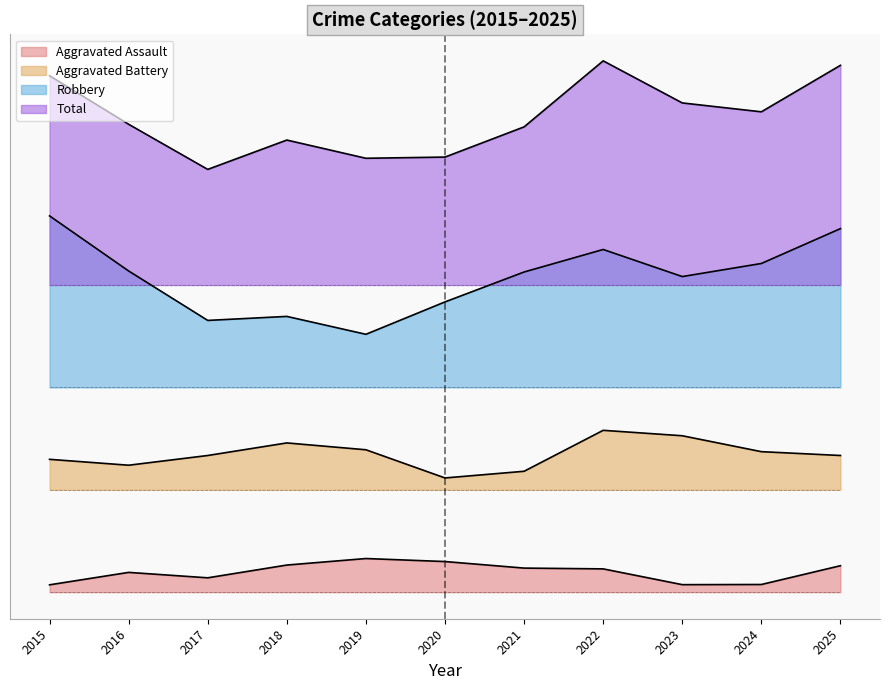

At which category is the sum across all series the highest?

2022